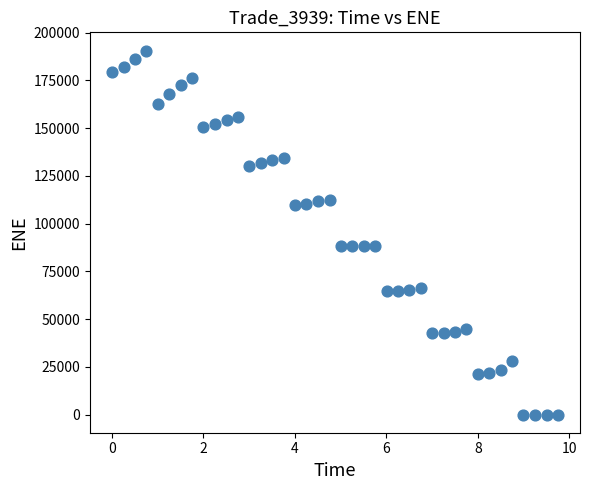

What is the range of Y values (max minus min)?

190623.0